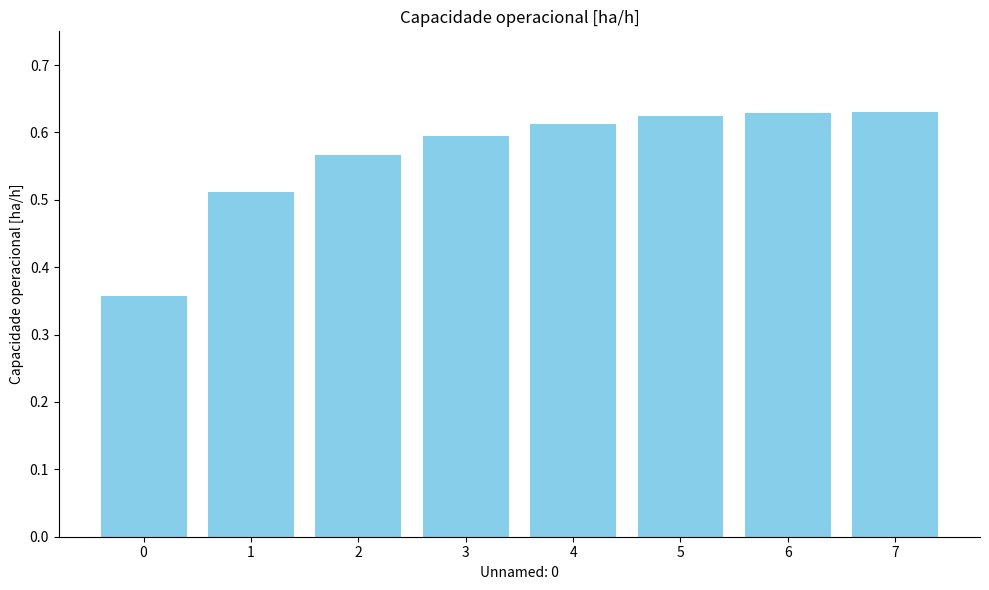

The chart shows a value of 0.6 at 5. True or false?

True